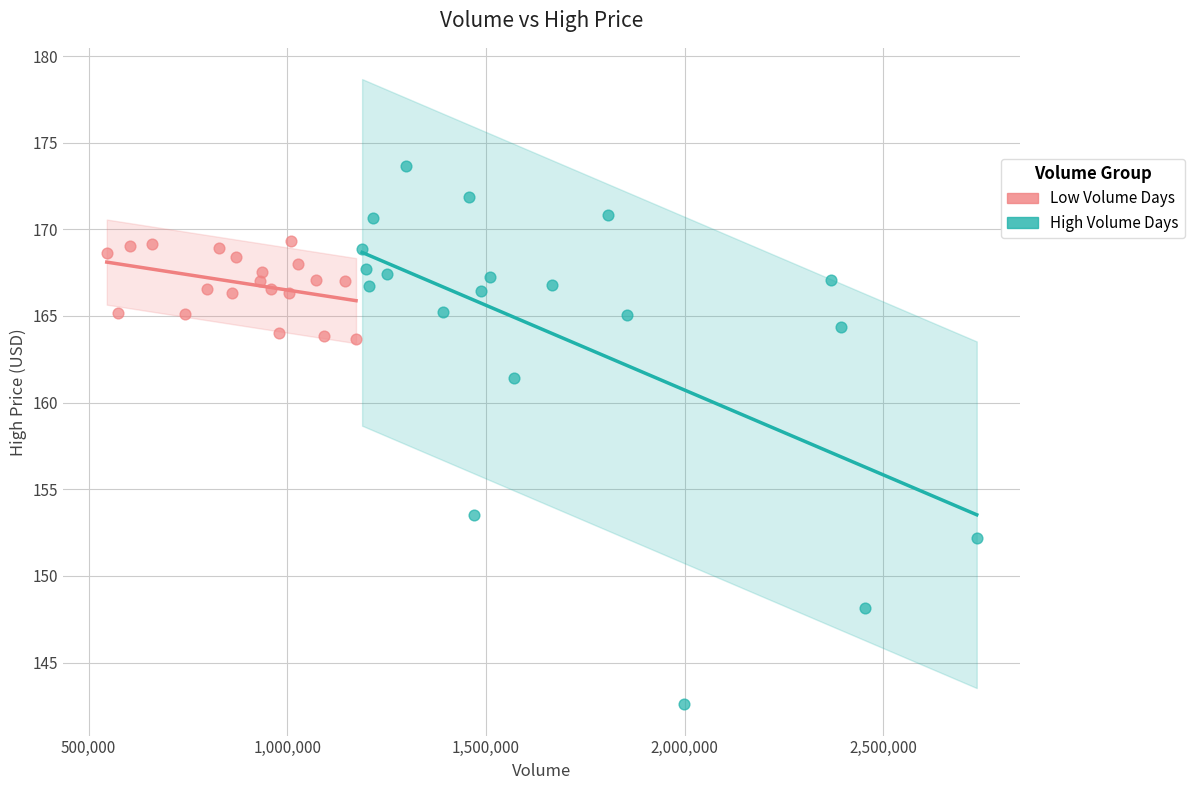

Which series has the widest spread of Y values?

High Volume Days